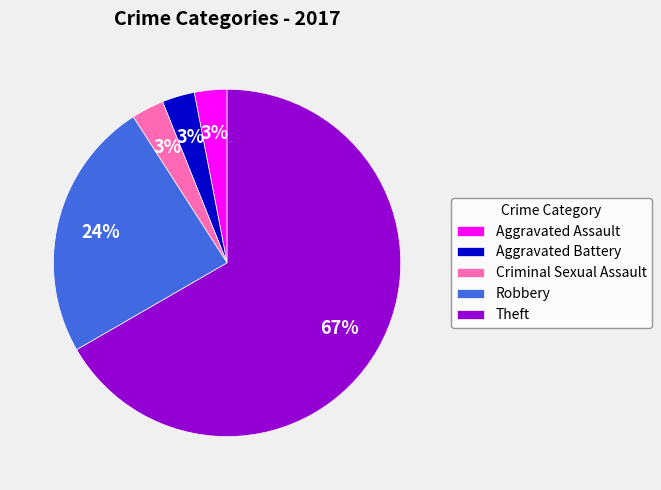

To the nearest percent, what percentage of the pie is Aggravated Assault?

3%